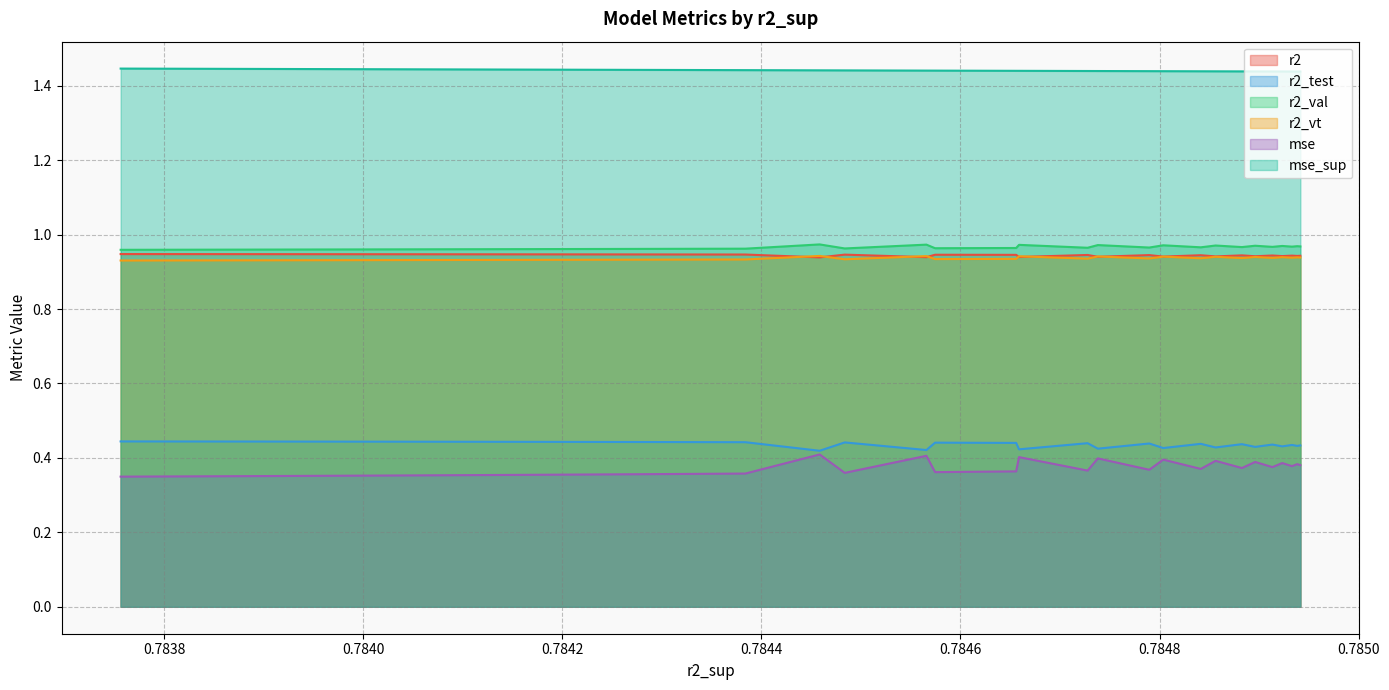

What is the highest value of the r2_test series?

0.4